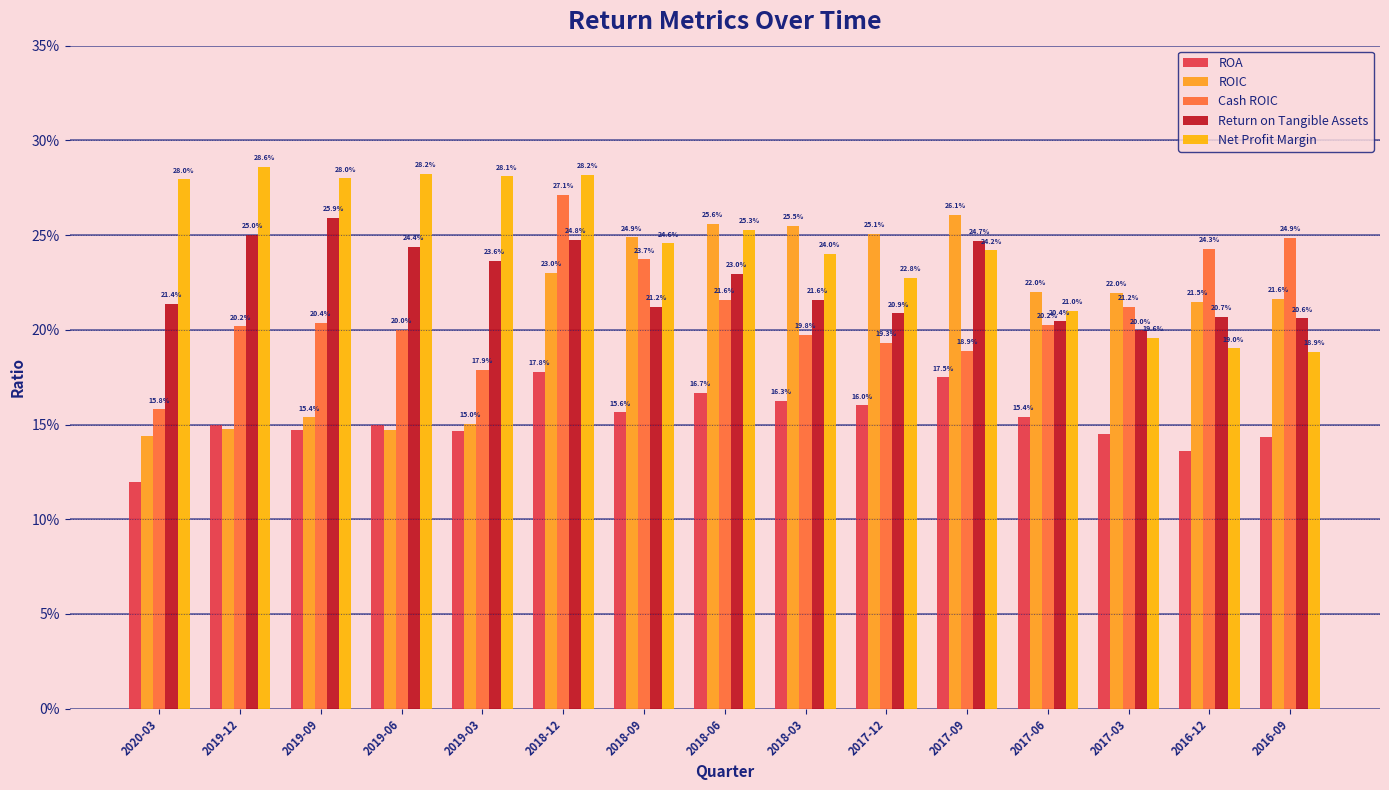

True or false: Return on Tangible Assets has a value of 0.2 at 2018-06.

True